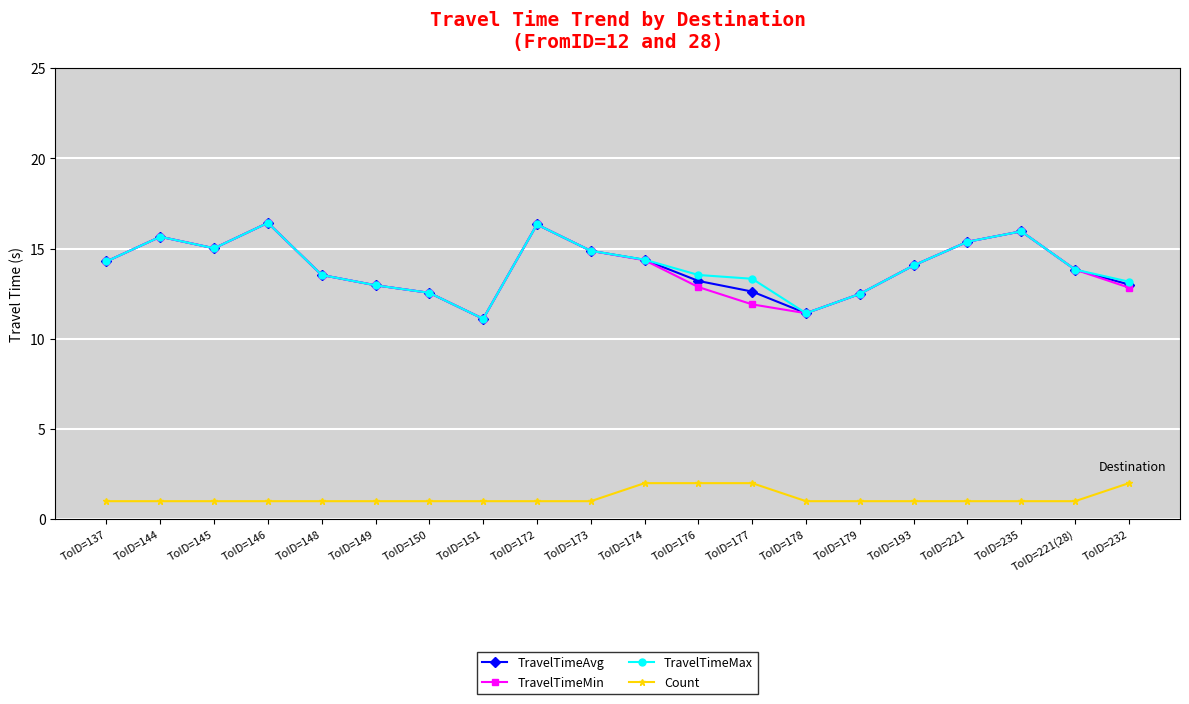

At which category does TravelTimeMax reach its first local peak?

ToID=144